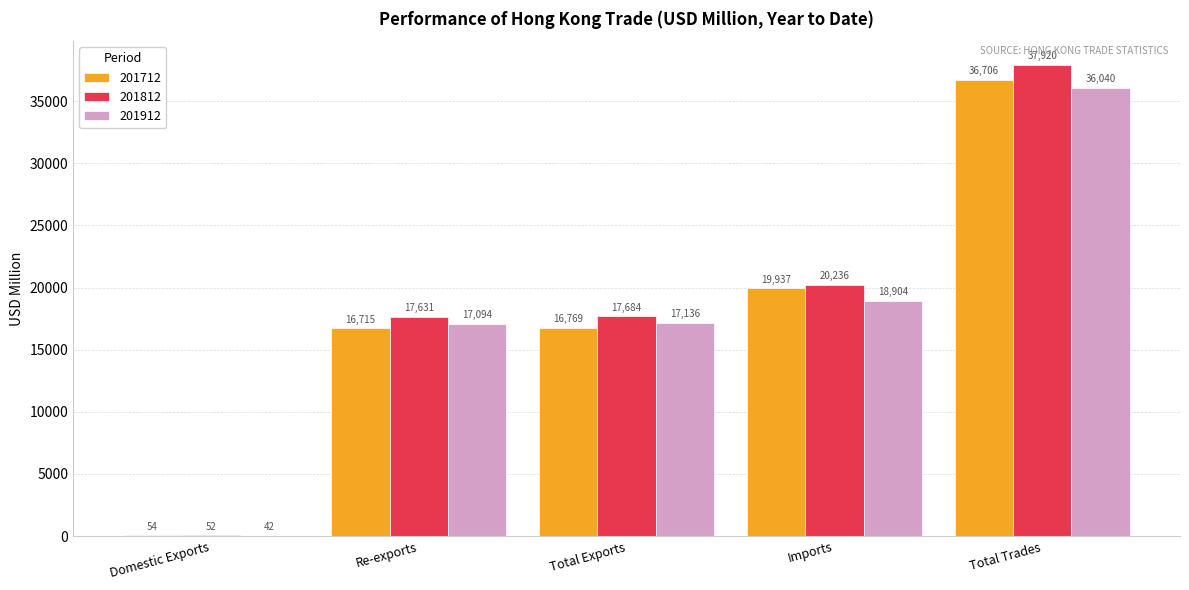

At which label is 201712 closest to 18380?

Imports